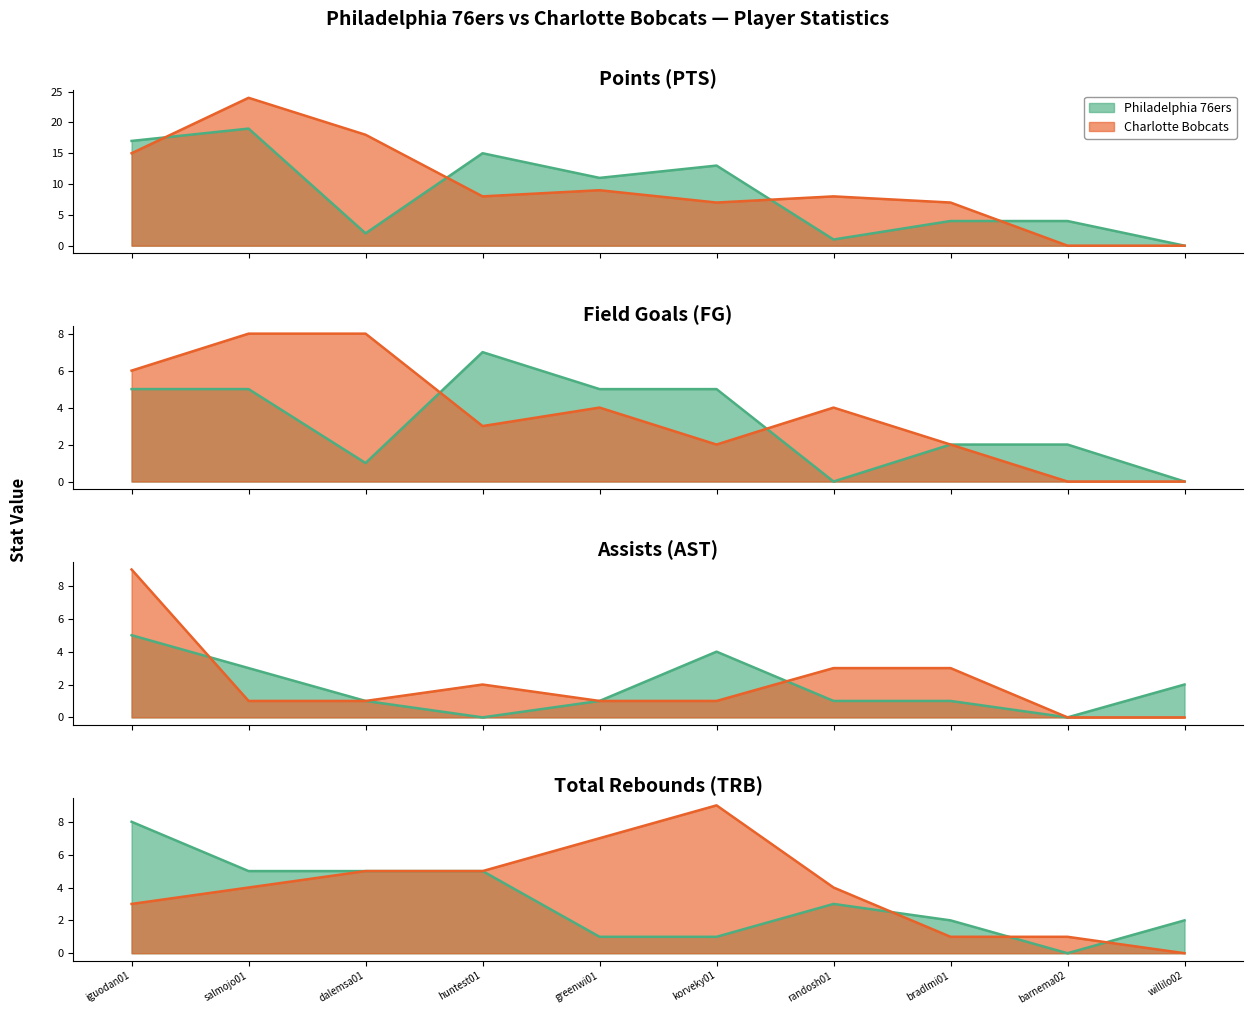

Is it true that Charlotte Bobcats equals 12 at korveky01?

False